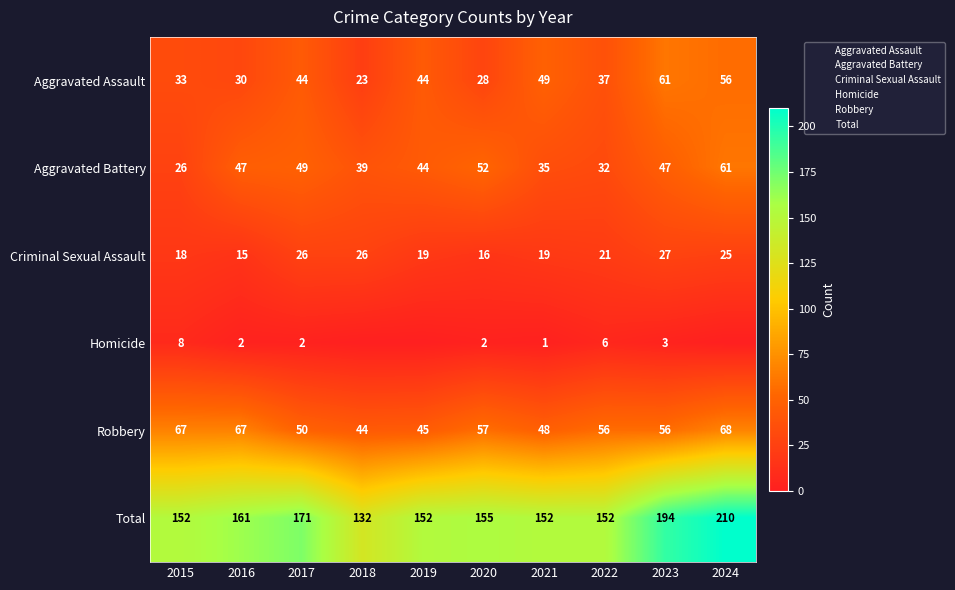

What is the difference between the Criminal Sexual Assault values at 2018 and 2019?

7